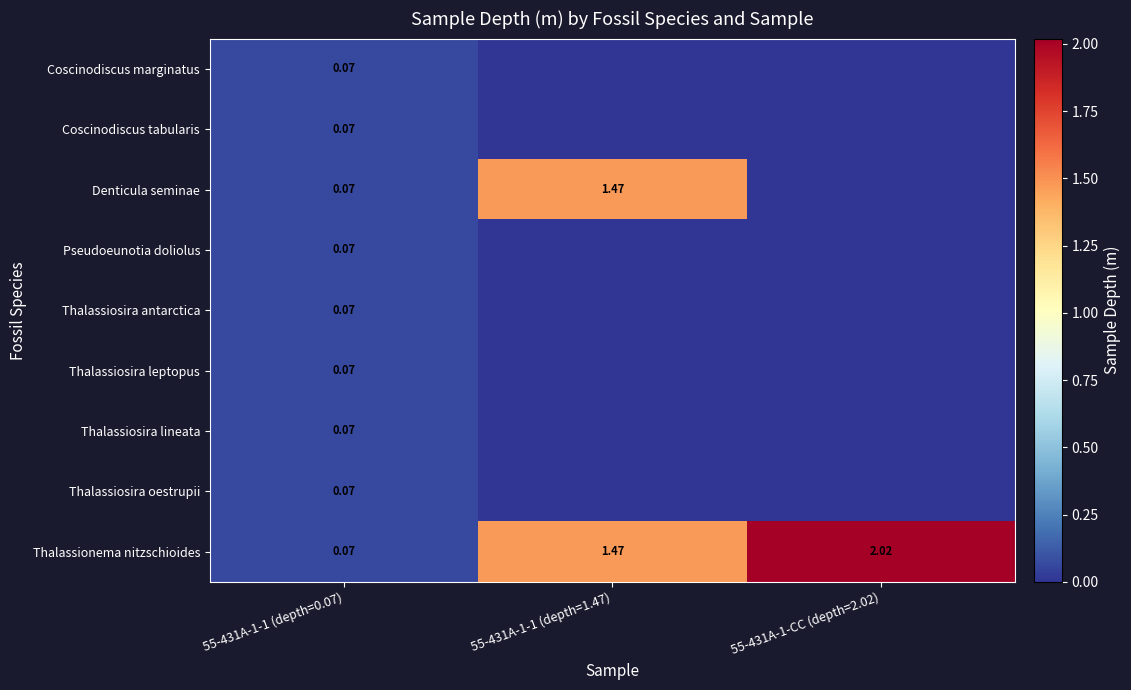

Is the value of Thalassiosira lineata at 55-431A-1-1 (depth=0.07) greater than the value of Thalassionema nitzschioides at 55-431A-1-CC (depth=2.02)?

No